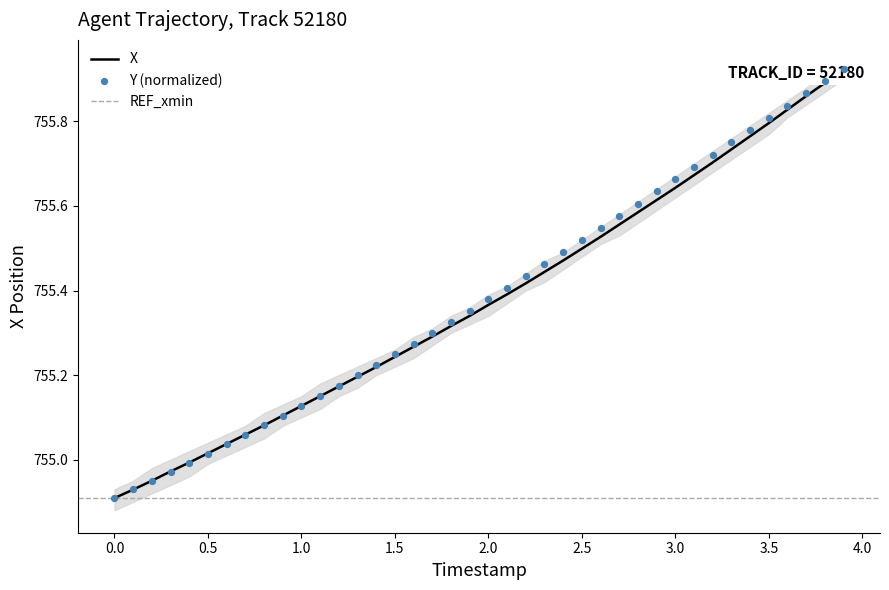

Which series has the widest spread of Y values?

X